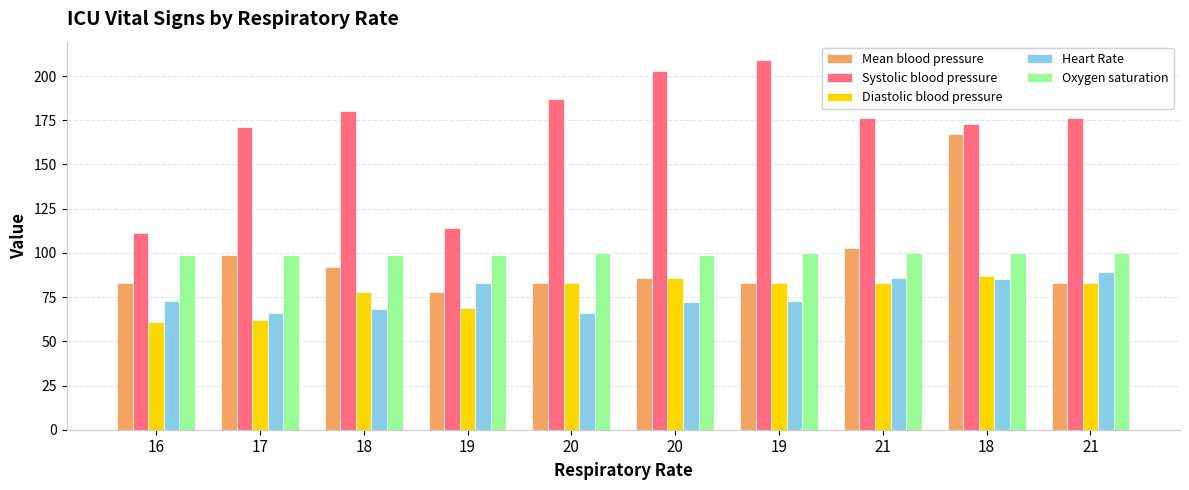

Are the bars horizontal?

No